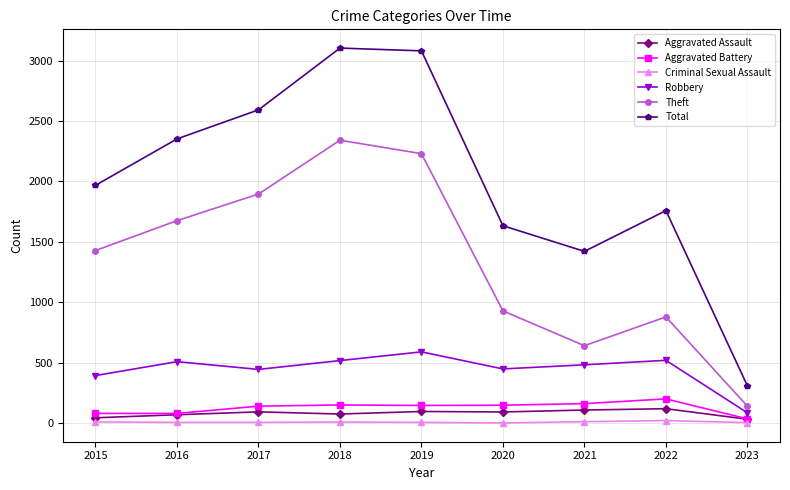

Which series changed the most between 2015 and 2018?

Total